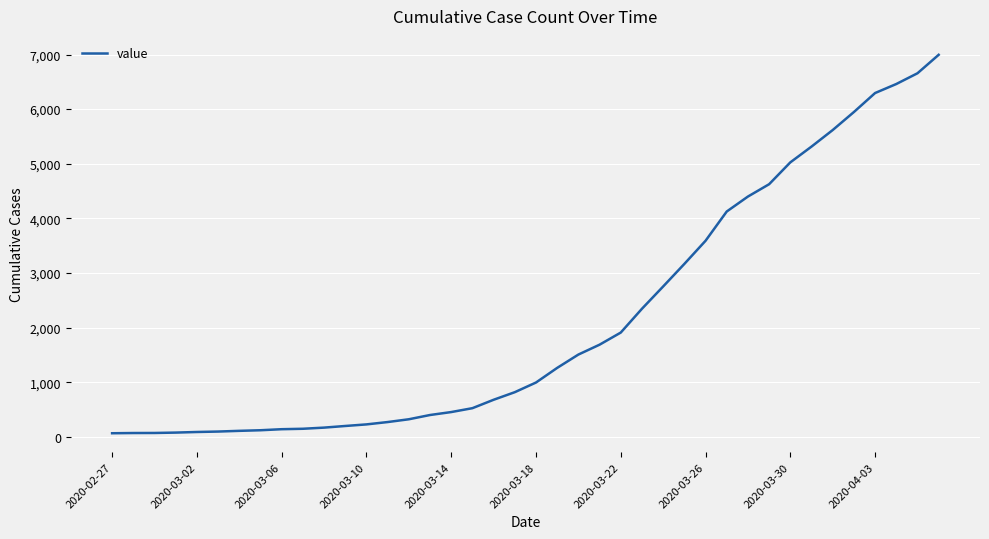

What is the greatest value displayed?

6995